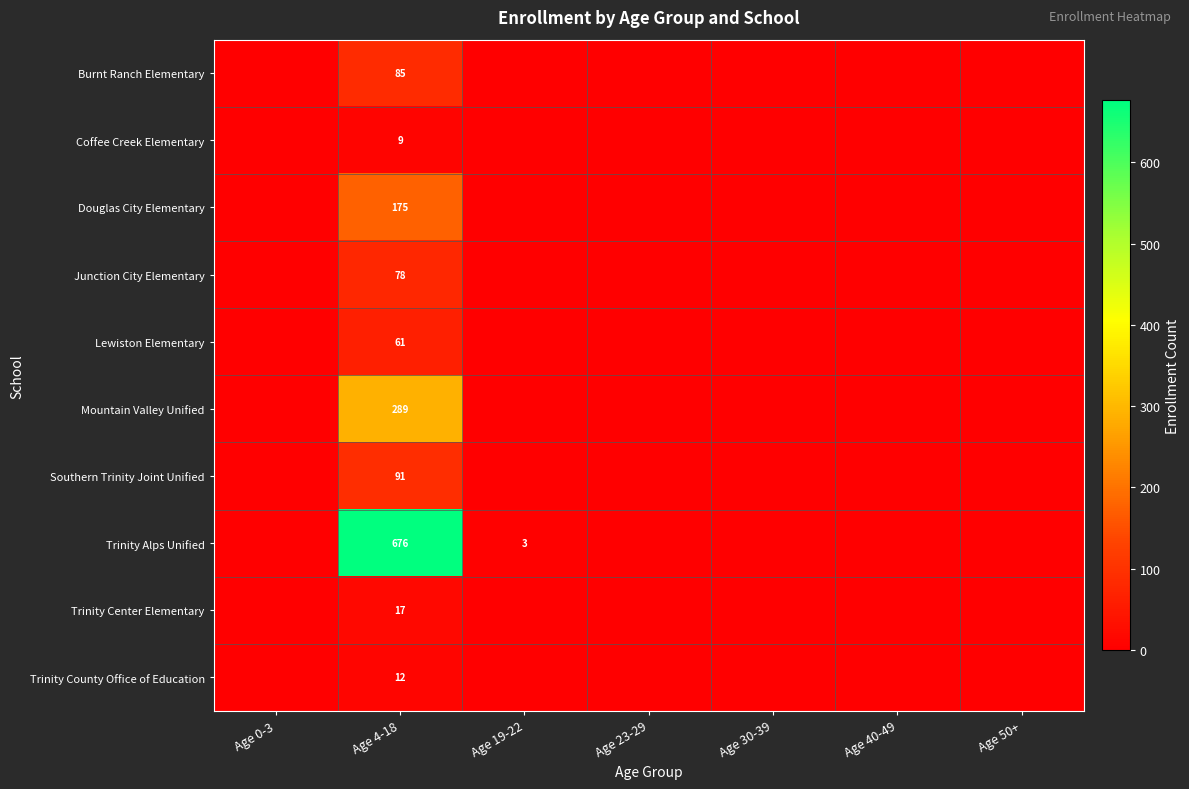

True or false: Trinity County Office of Education has a value of 12 at Age 4-18.

True